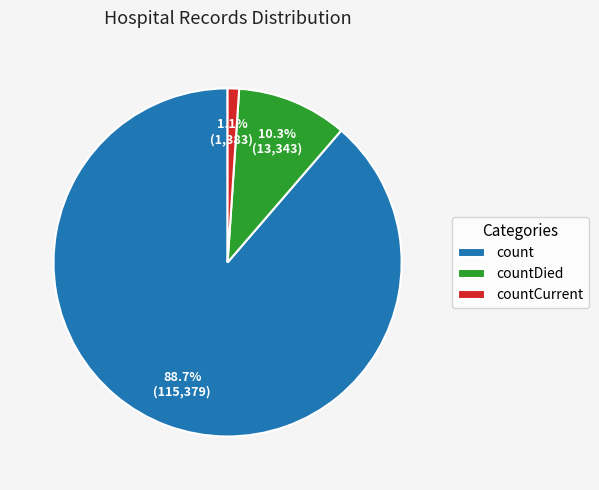

How many segments does this pie chart have?

3